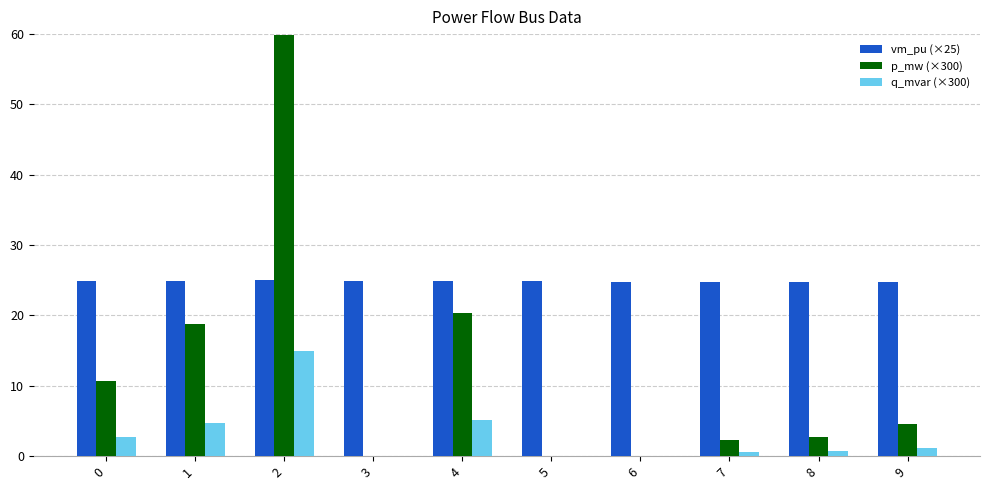

Which series has the largest total across all categories?

vm_pu (×25)